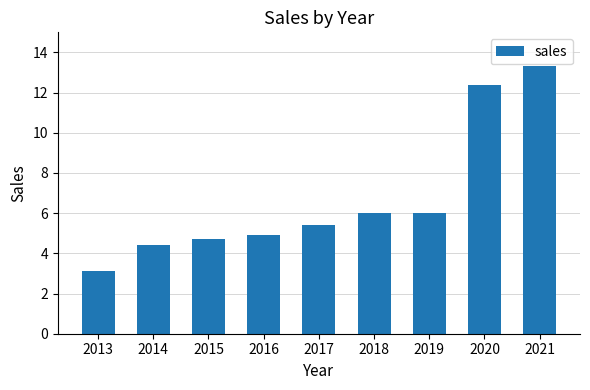

What is the value of the 2nd bar from the left?

4.4